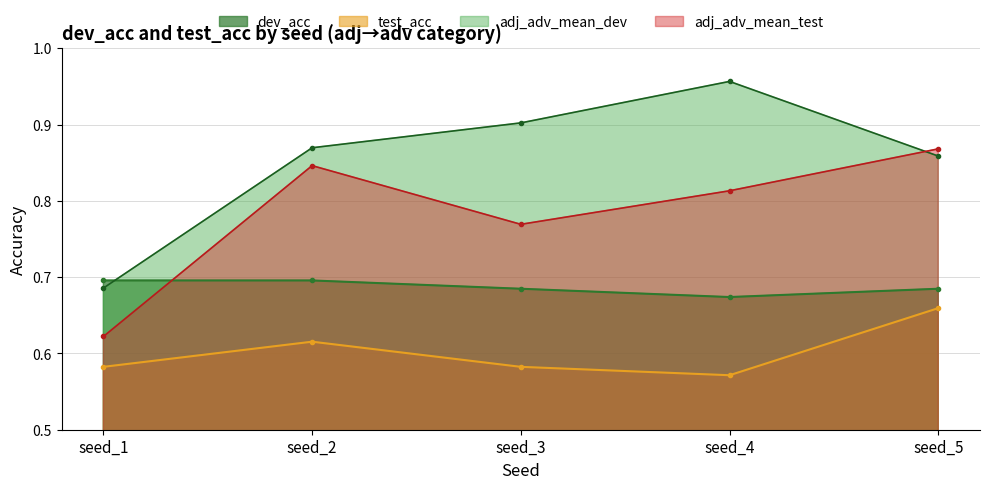

Count the dev_acc values in the range 0 to 1.

5